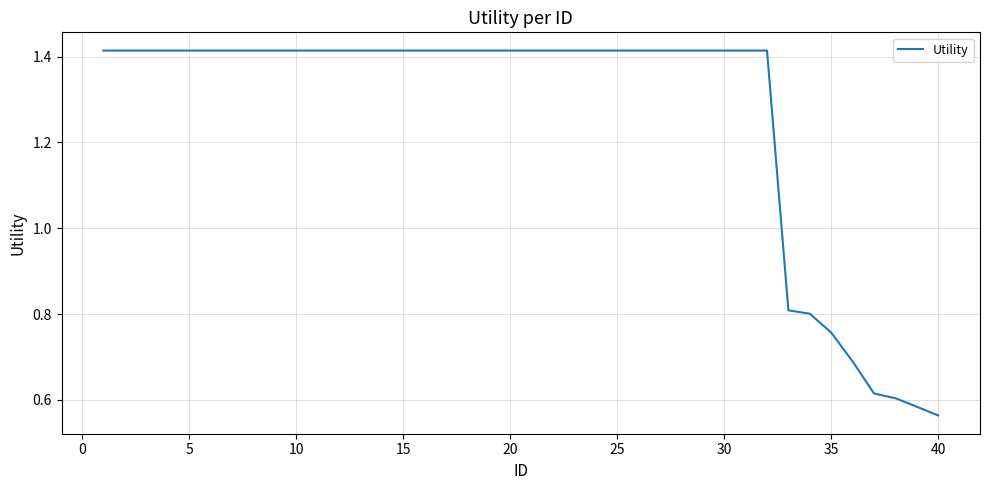

How many lines are shown in the chart?

1